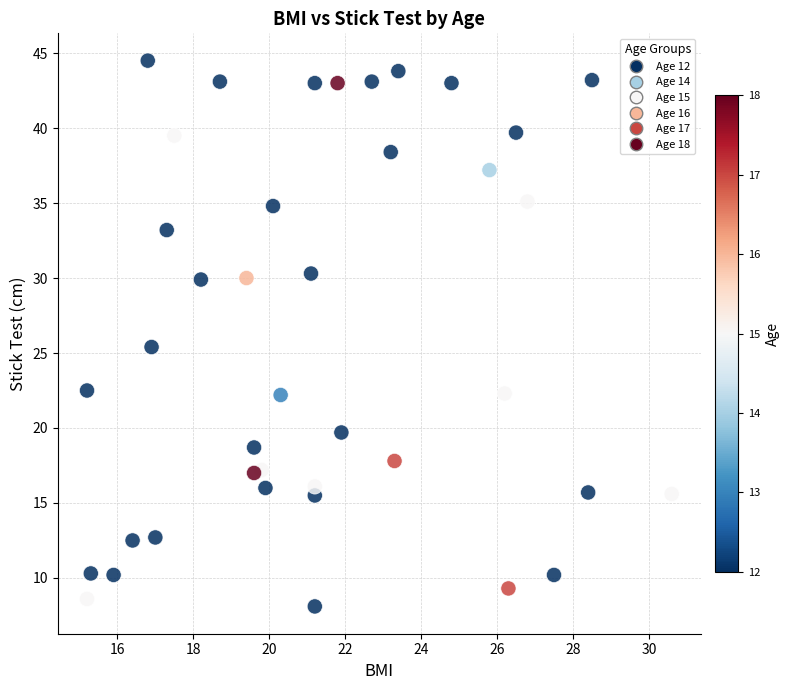

What Y value in the scatter plot is closest to 26?

25.4